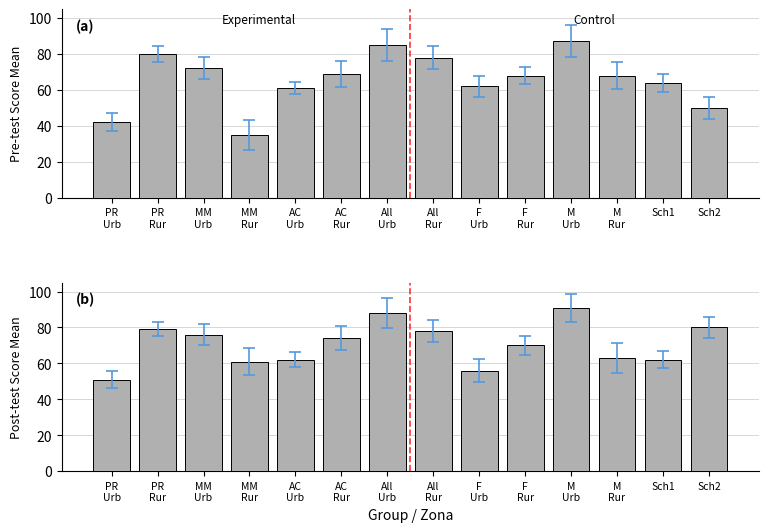

At which label does pos.score reach its minimum?

PR
Urb